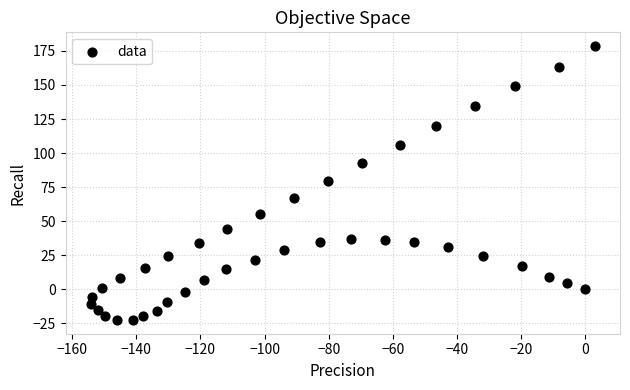

What is the range of X values (max minus min)?

157.2